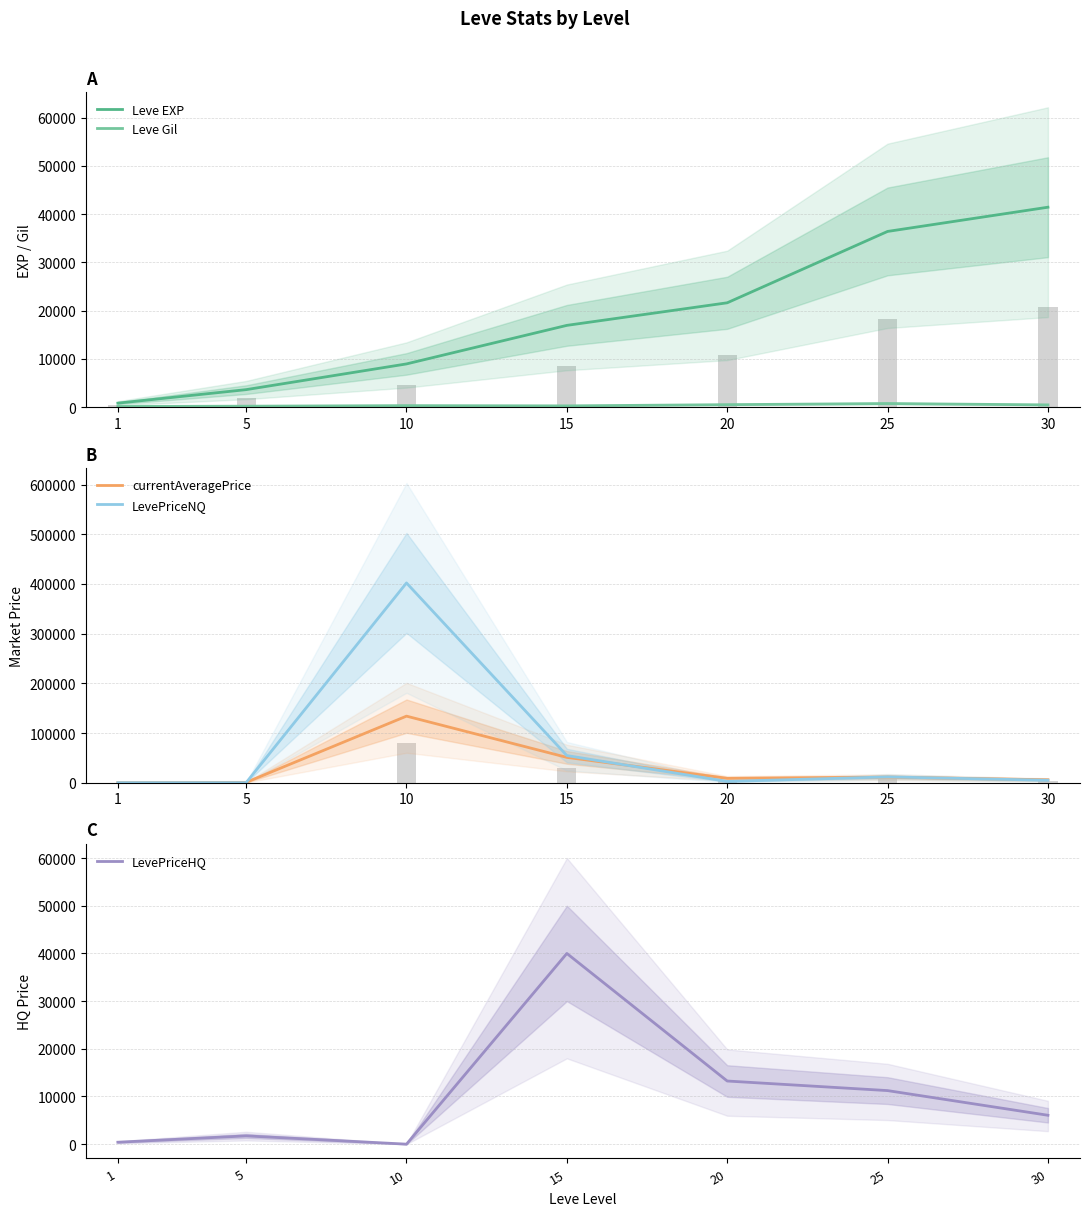

Reading left to right, what are all the values shown in this chart?

Leve EXP: 800.0	3600.0	8930.0	16920.0	21600.0	36390.0	41410.0
Leve Gil: 113.0	170.0	284.0	234.0	485.0	715.0	440.0
currentAveragePrice: 196.9	776.6	134032.1	51004.2	8884.2	11320.2	5984.1
LevePriceNQ: 100.5	137.8	402096.4	54672.3	2654.1	11749.0	5000.0
LevePriceHQ: 405.7	1734.8	0.0	40000.0	13245.2	11234.4	6059.8